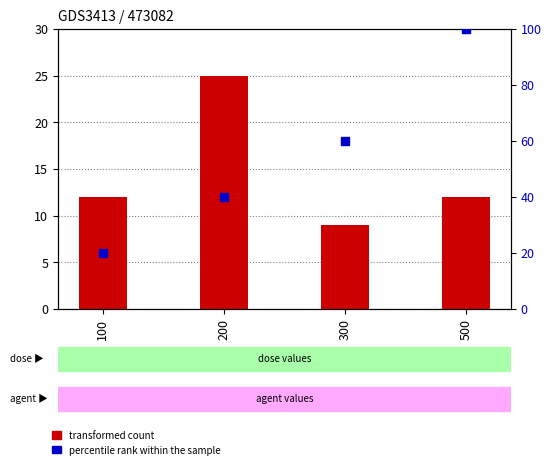

At how many categories does at least one series exceed 57?

2